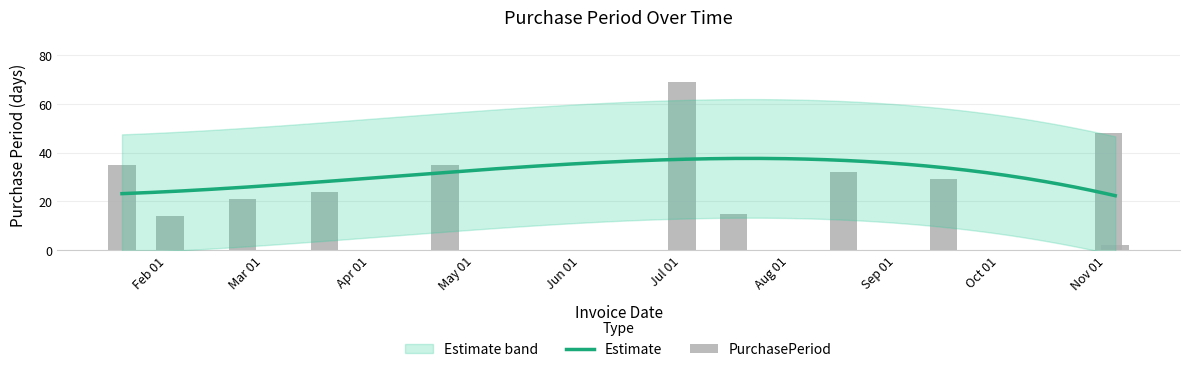

Does the chart contain stacked bars?

No